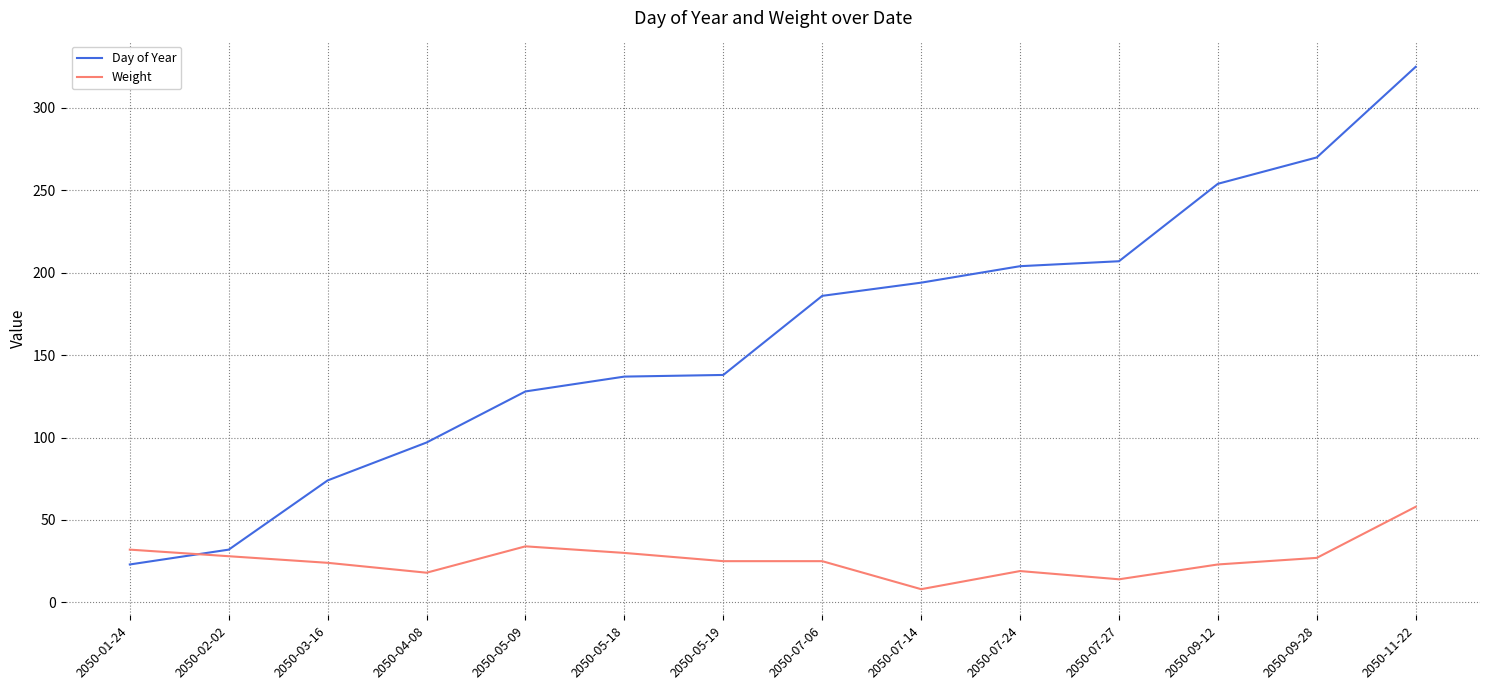

What is the total value across all series at 2050-05-19?

163